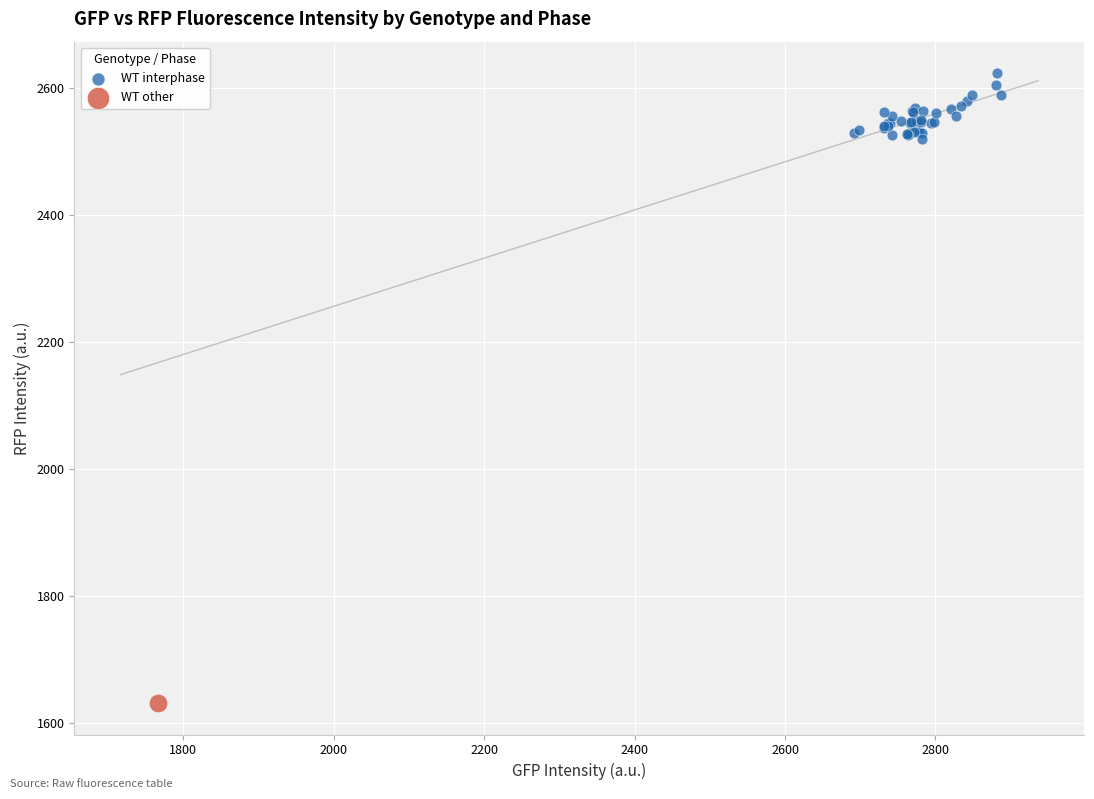

What are all the series names shown in the legend?

WT interphase, WT other